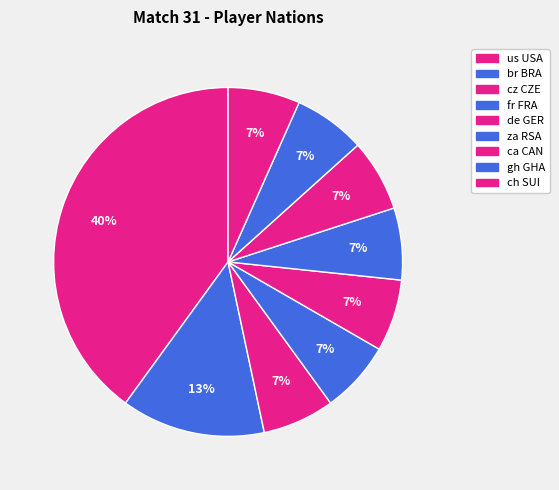

What percentage do za RSA and gh GHA together represent?

13.3%